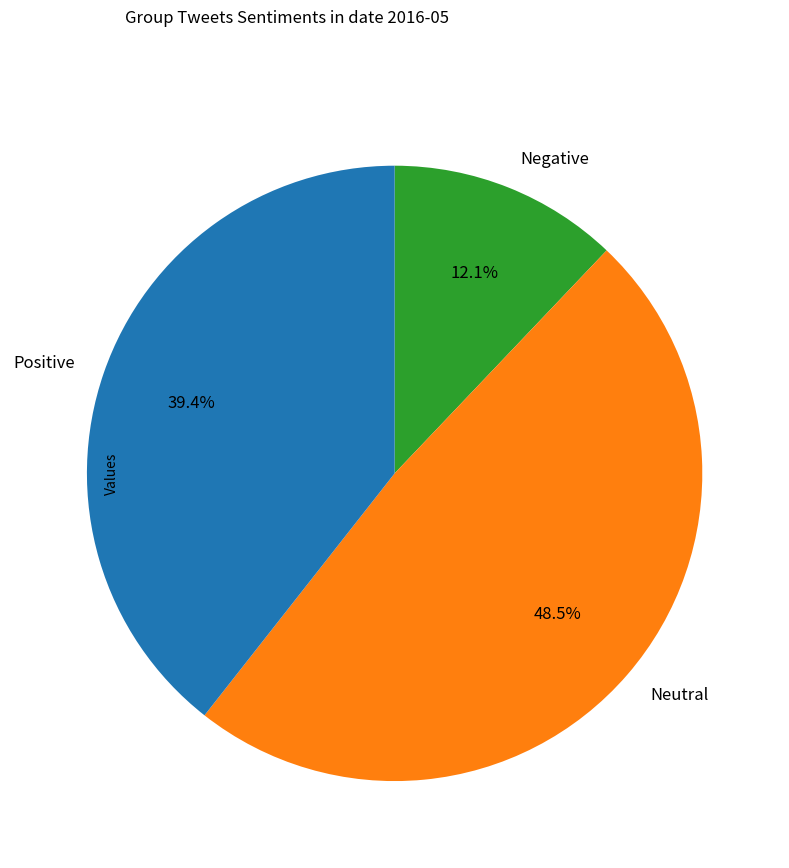

What percentage is NOT represented by Positive?

60.6%